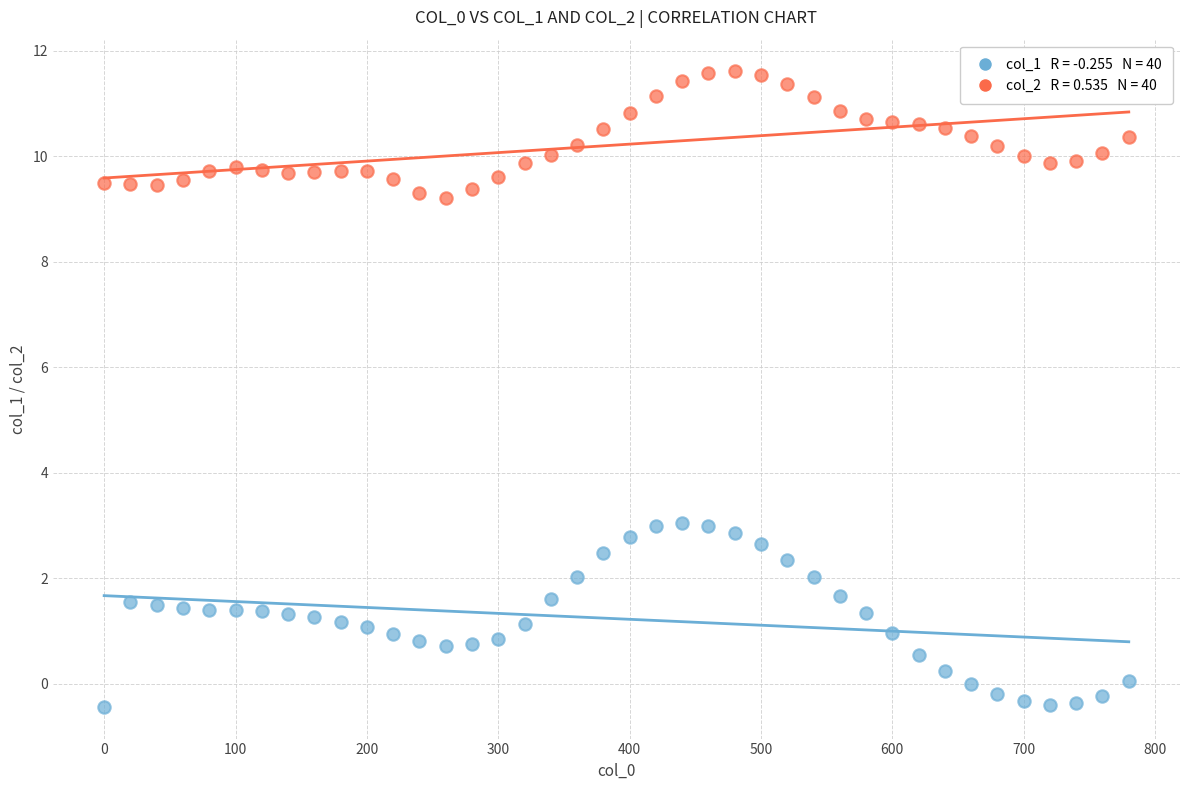

Across all data points, what is the range of Y values (max minus min)?

12.0